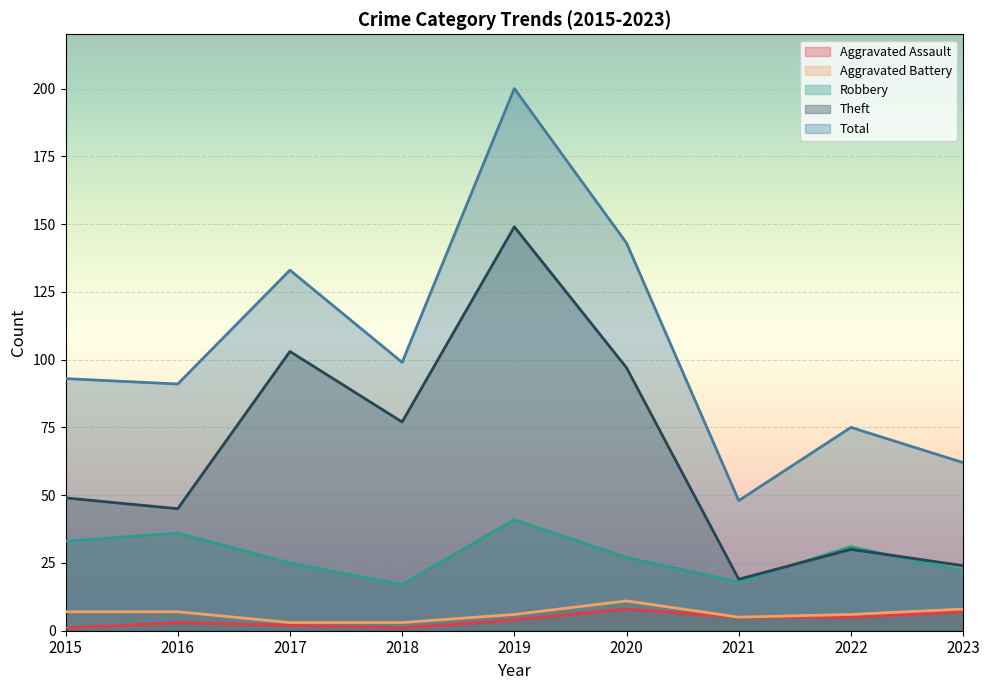

The value of Theft at 2015 is 49. True or false?

True